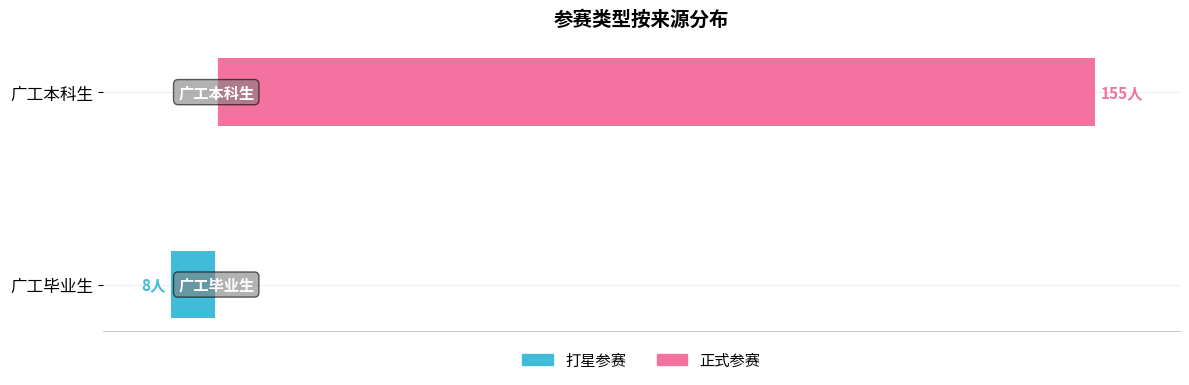

How many data points in 打星参赛 are less than 0?

1